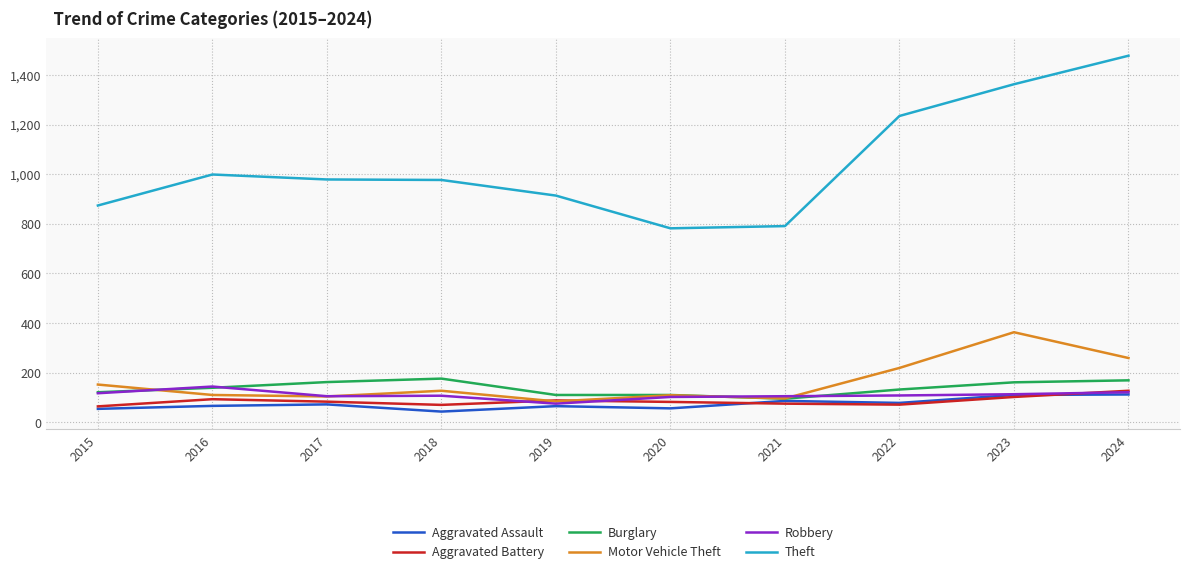

What is the spread (max minus min) of values at 2021?

716